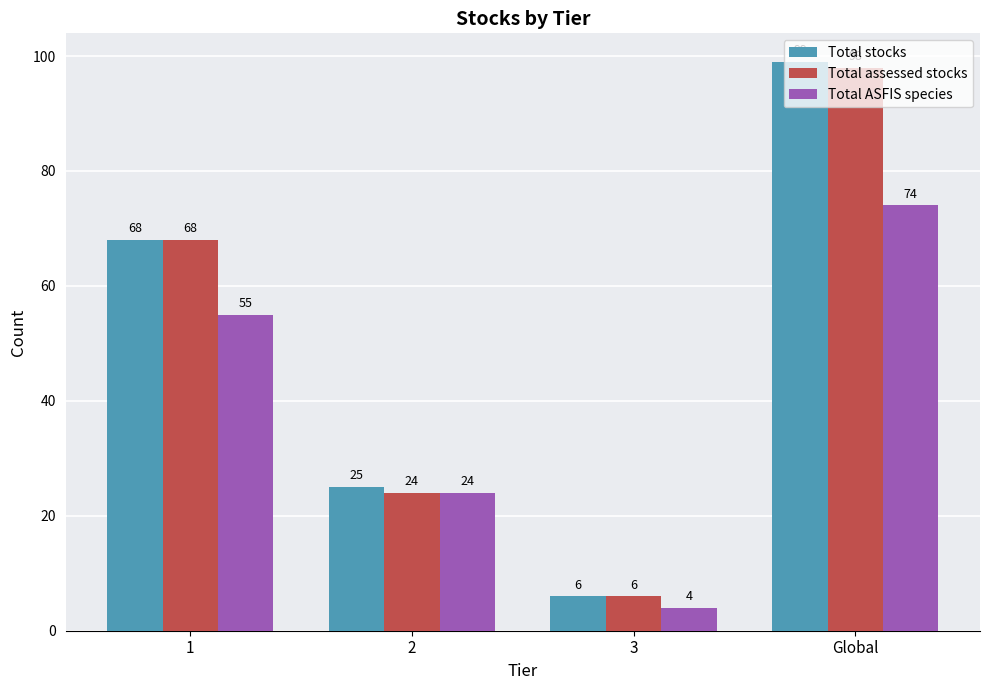

What is the sum of all Total ASFIS species values?

157